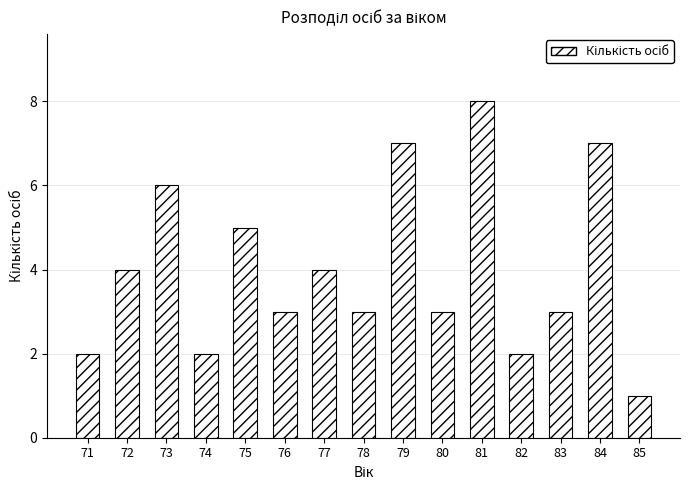

Is it true that the value at 85 is 1?

True